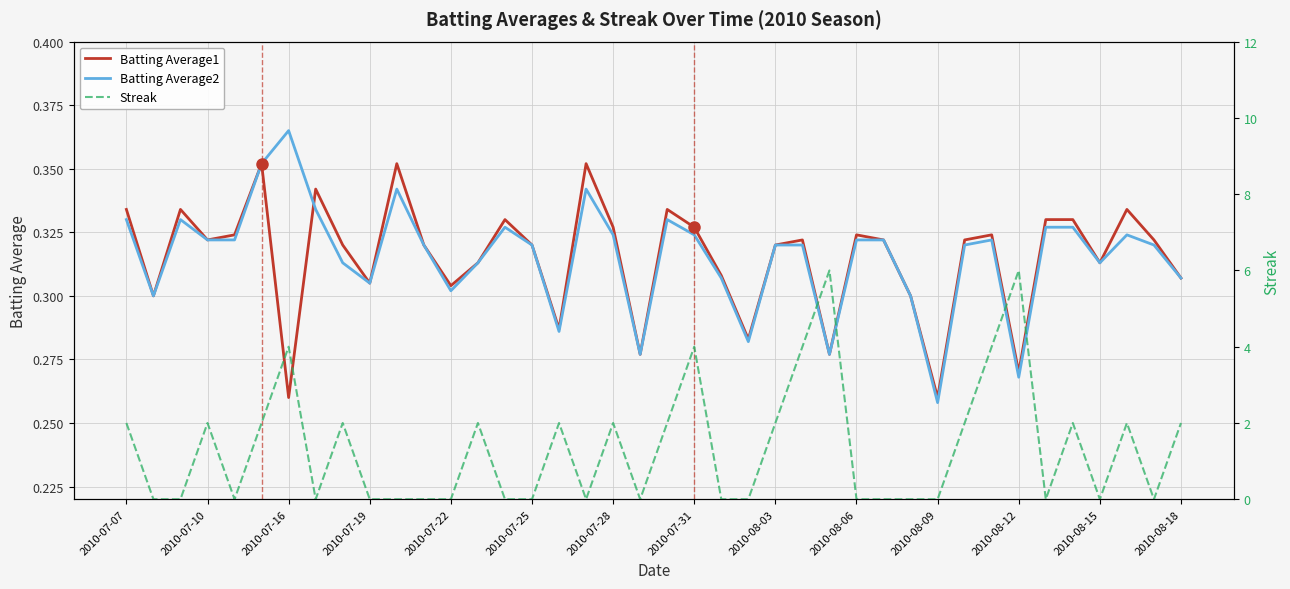

At which label is Batting Average2 closest to 0?

2010-08-09